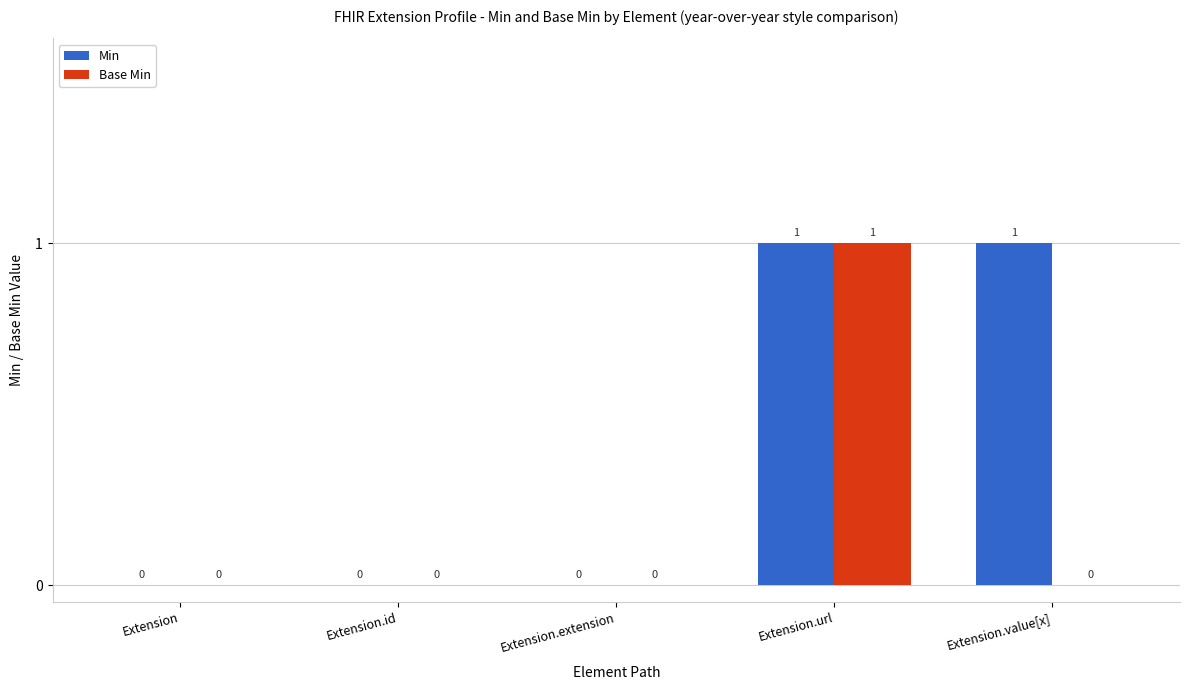

True or false: Base Min has a value of 2 at Extension.url.

False